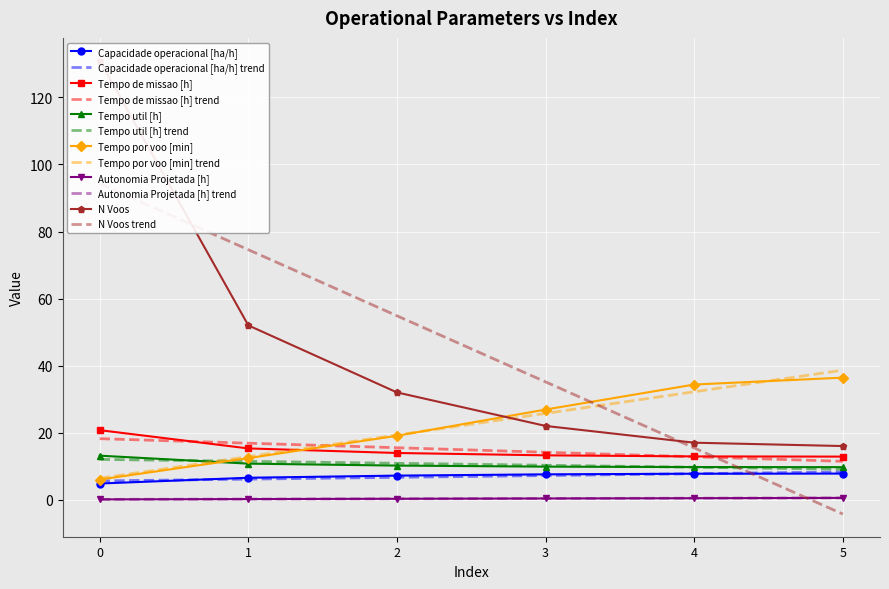

What is the sum of the Autonomia Projetada [h] values at 2 and 0?

0.4